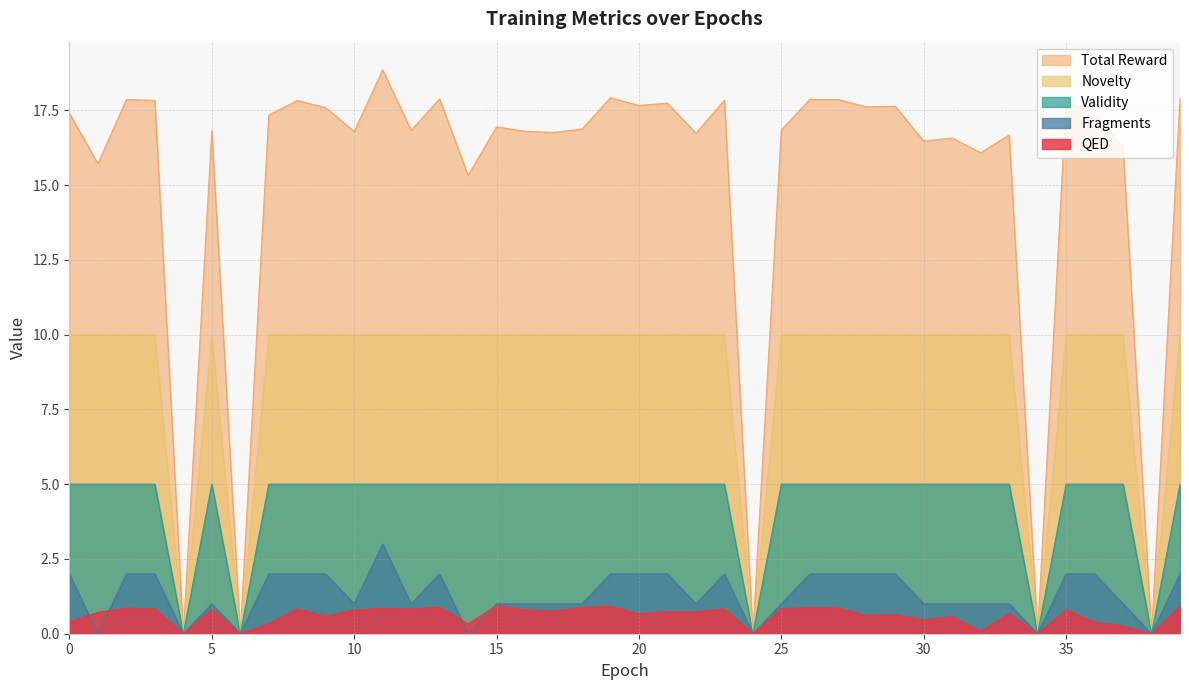

Rank the series by their maximum value, from highest to lowest.

Total Reward, Novelty, Validity, Fragments, QED